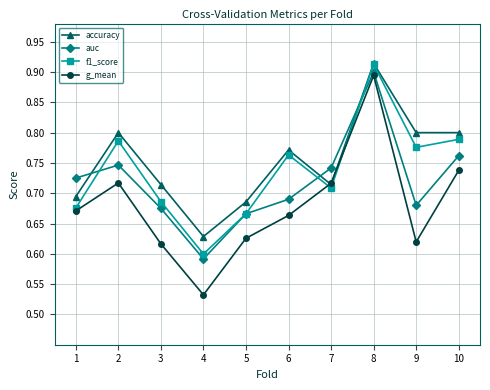

What are all the series names shown in the legend?

accuracy, auc, f1_score, g_mean